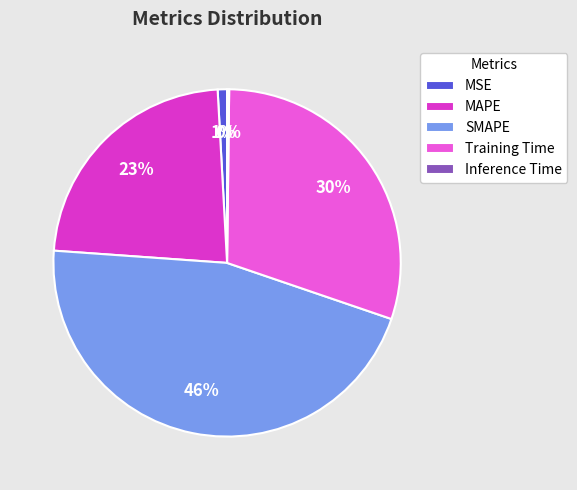

To the nearest percent, what is the difference between the SMAPE and MAPE slice percentages?

23%